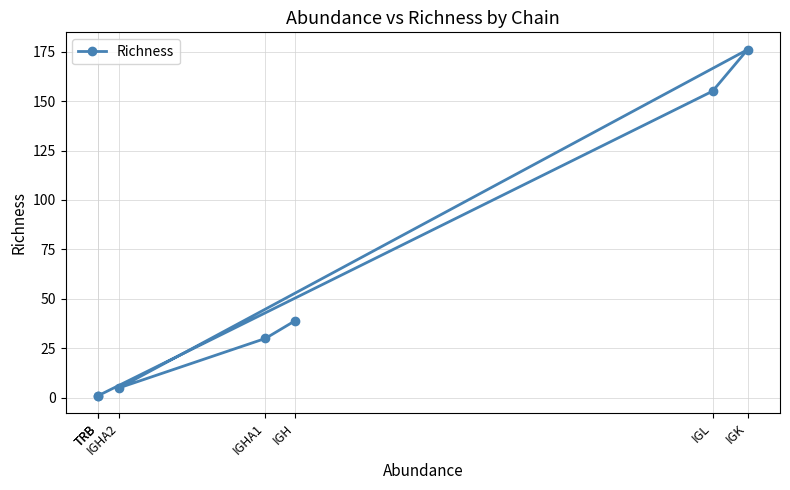

Is this an area chart (filled region under the line)?

No